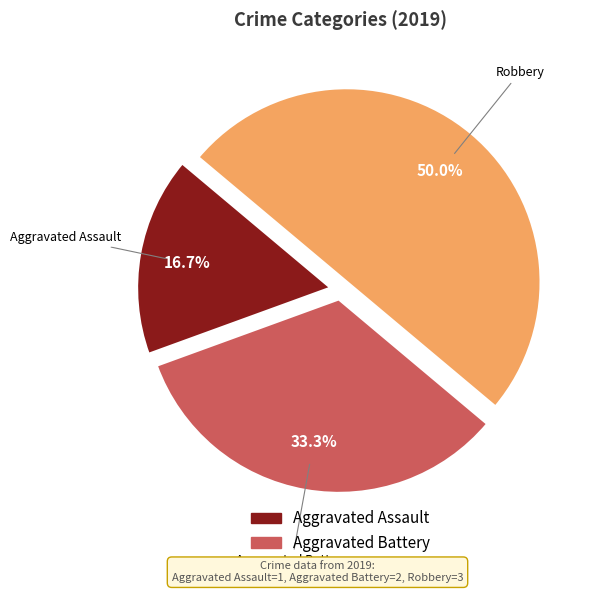

To the nearest percent, what is the difference between the Aggravated Battery and Robbery slice percentages?

17%